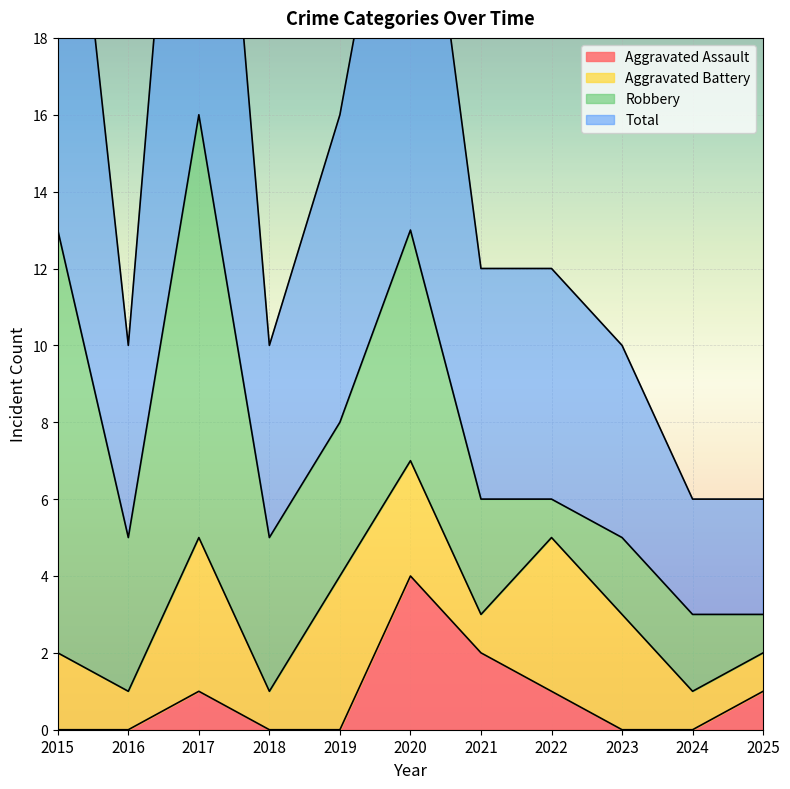

Reading left to right, what are all the values shown in this chart?

Aggravated Assault: 2015=0	2016=0	2017=1	2018=0	2019=0	2020=4	2021=2	2022=1	2023=0	2024=0	2025=1
Total: 2015=27	2016=10	2017=32	2018=10	2019=16	2020=26	2021=12	2022=12	2023=10	2024=6	2025=6